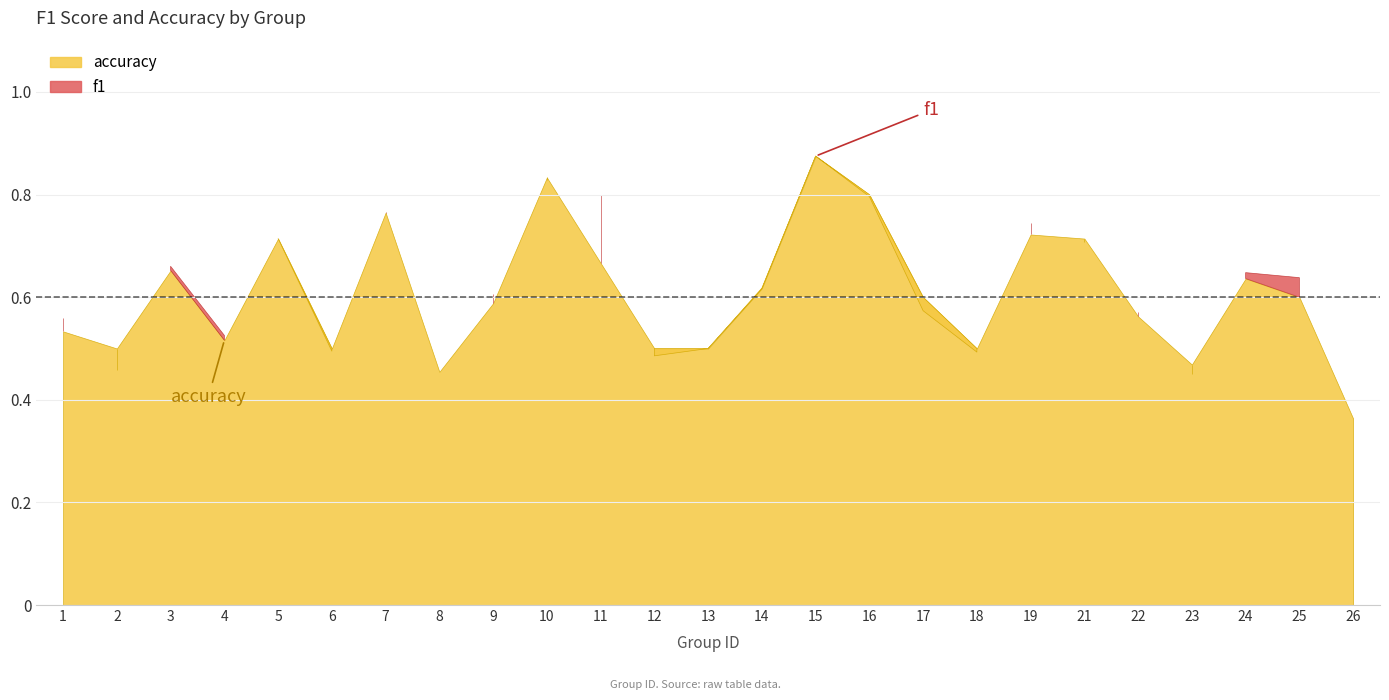

Which category has the highest value across all series?

15